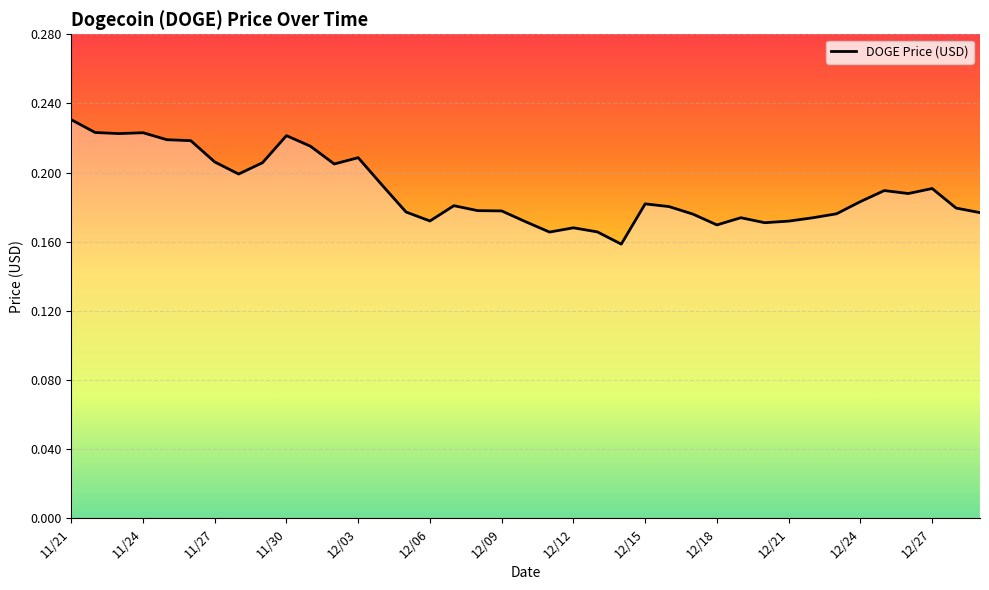

Count the values in the range 0 to 1.

39